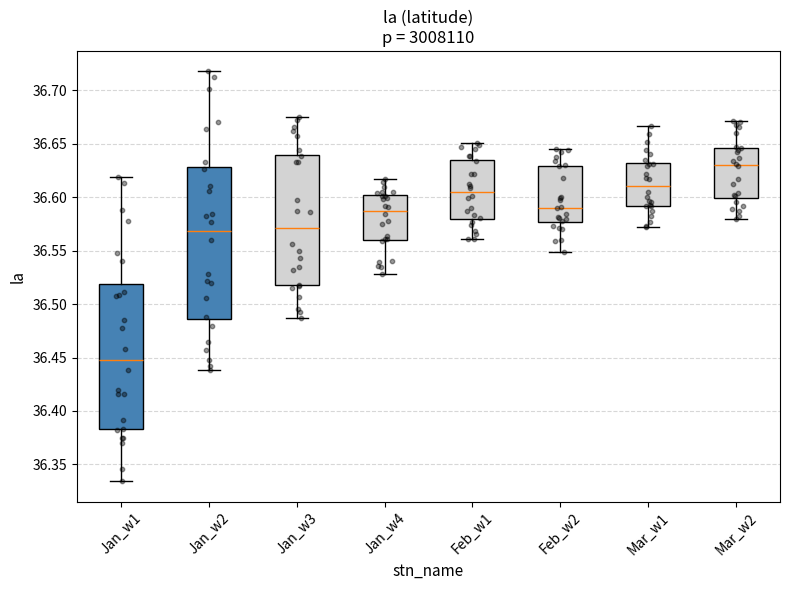

Where does the median line of the box for Feb_w1 sit on the y-axis? The values are not printed on the chart, so give them approximately, as read against the axis.

36.605